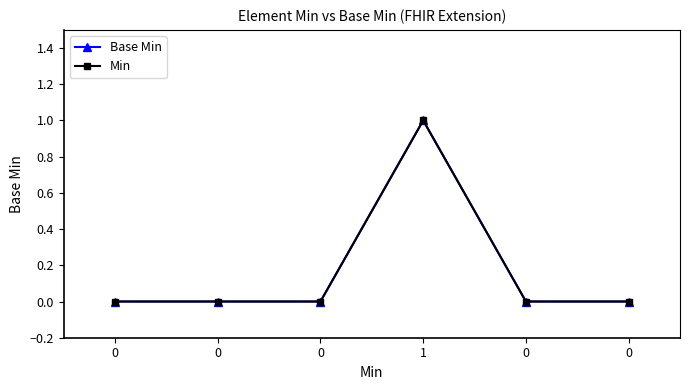

Which series has the largest range (max minus min)?

Base Min